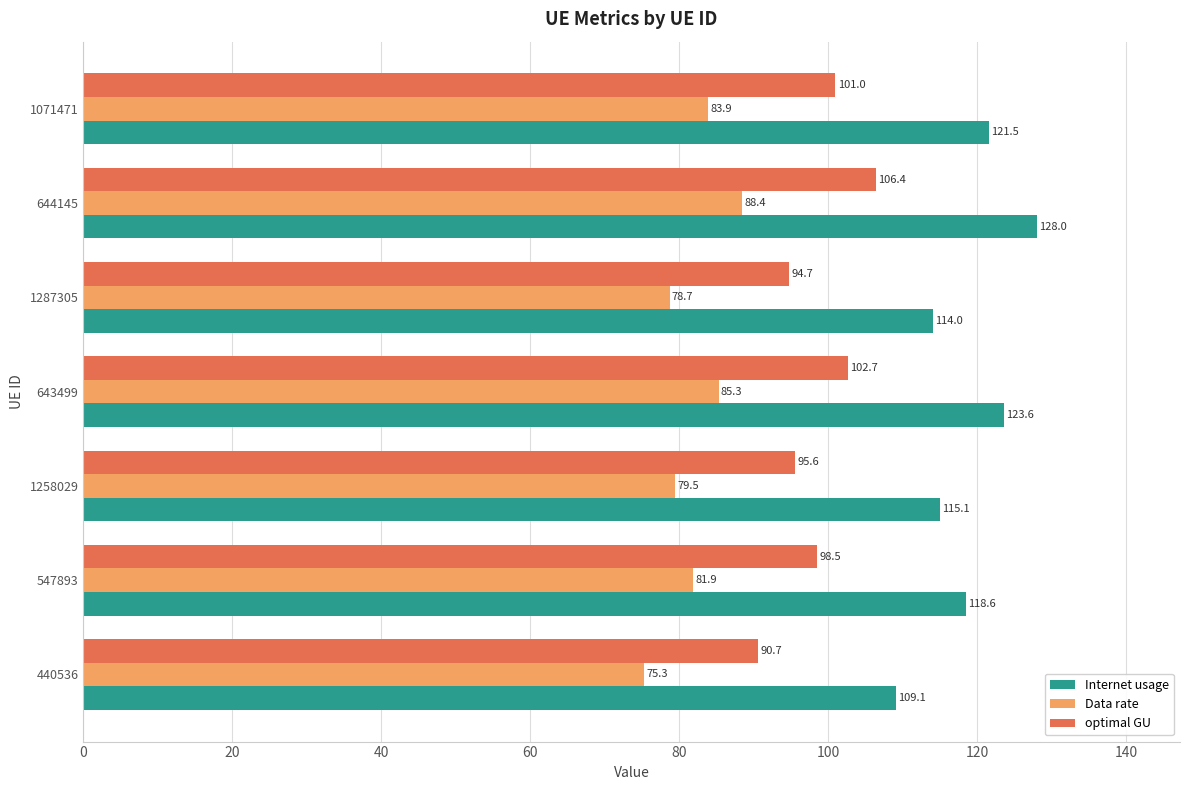

Where is Data rate nearest to the value 81?

547893